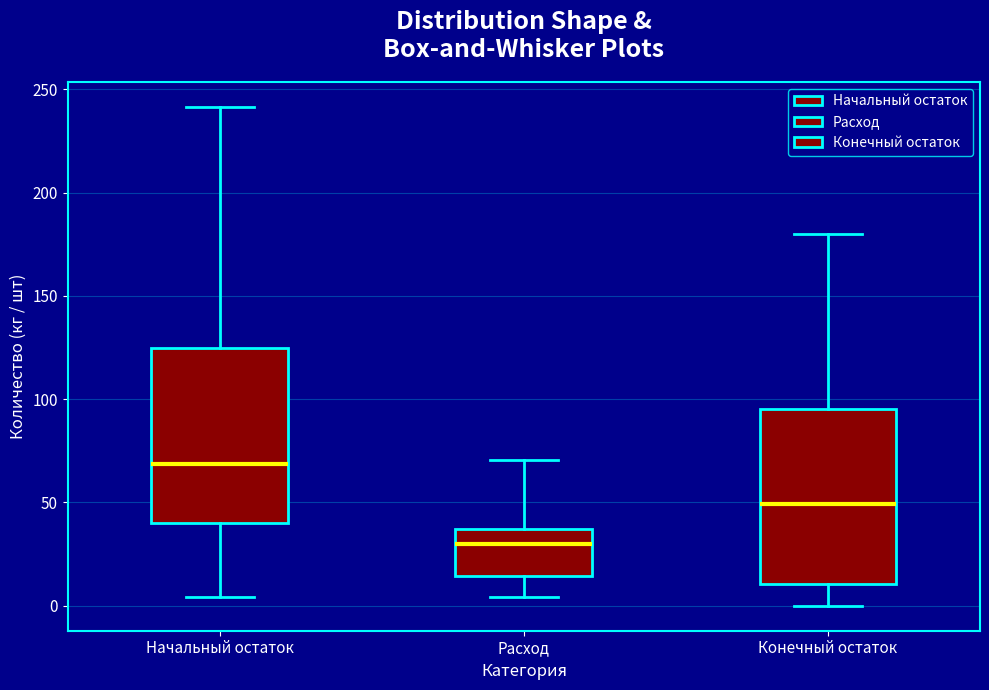

Which box has the lowest median line?

Расход